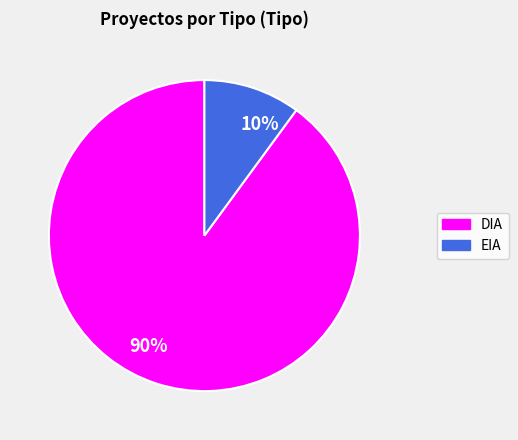

Count the number of slices in the pie.

2